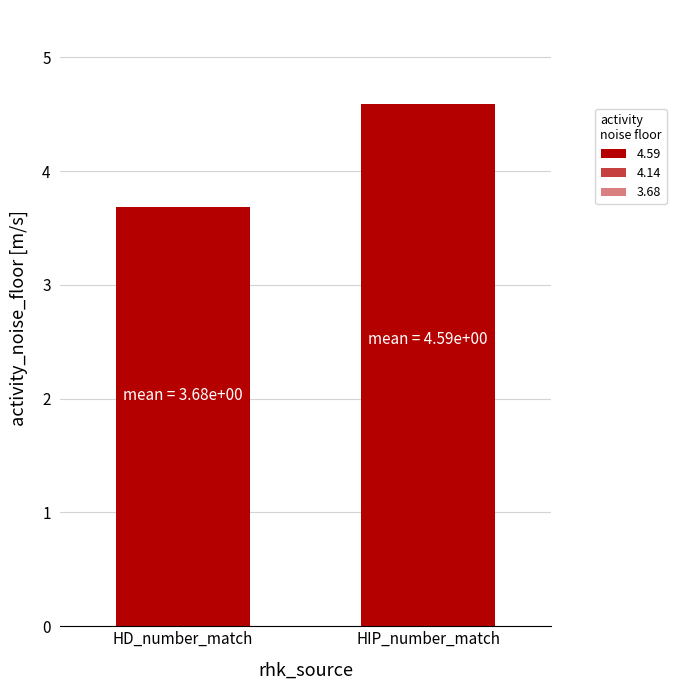

What is the label of the 2nd bar from the left?

HIP_number_match